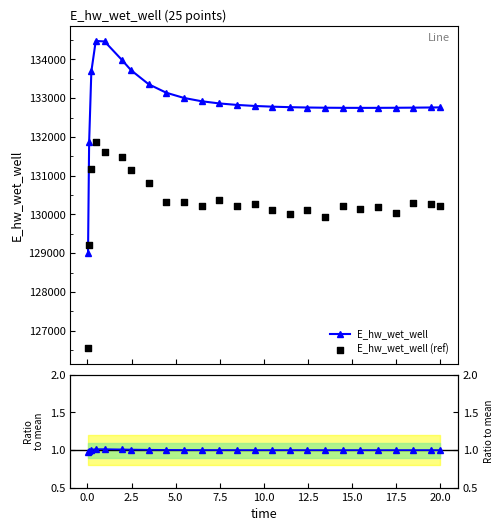

What is the minimum value for E_hw_wet_well?

129014.6